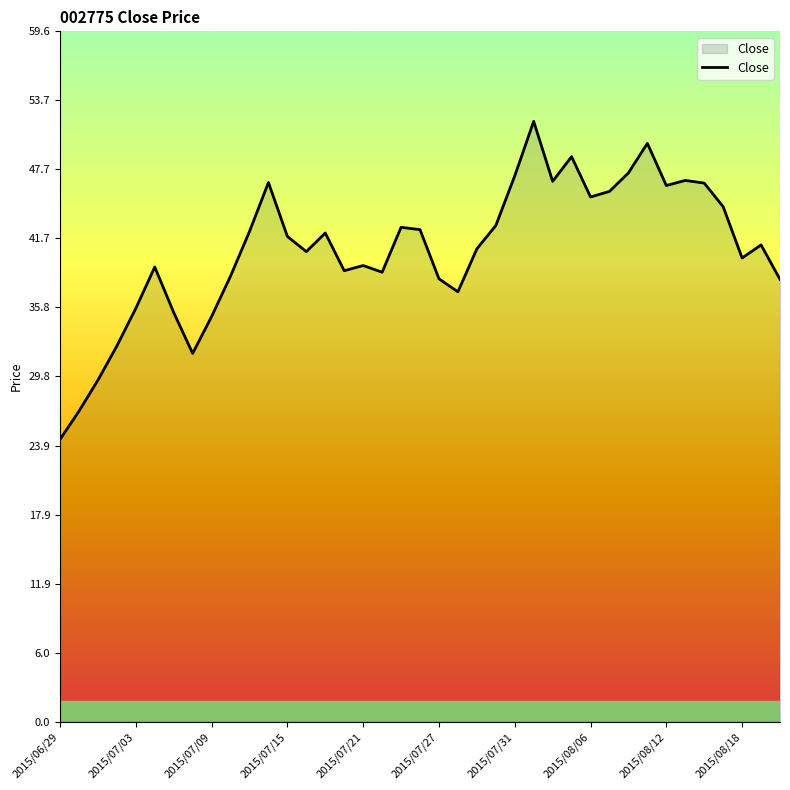

What is the maximum value shown in the chart?

51.9